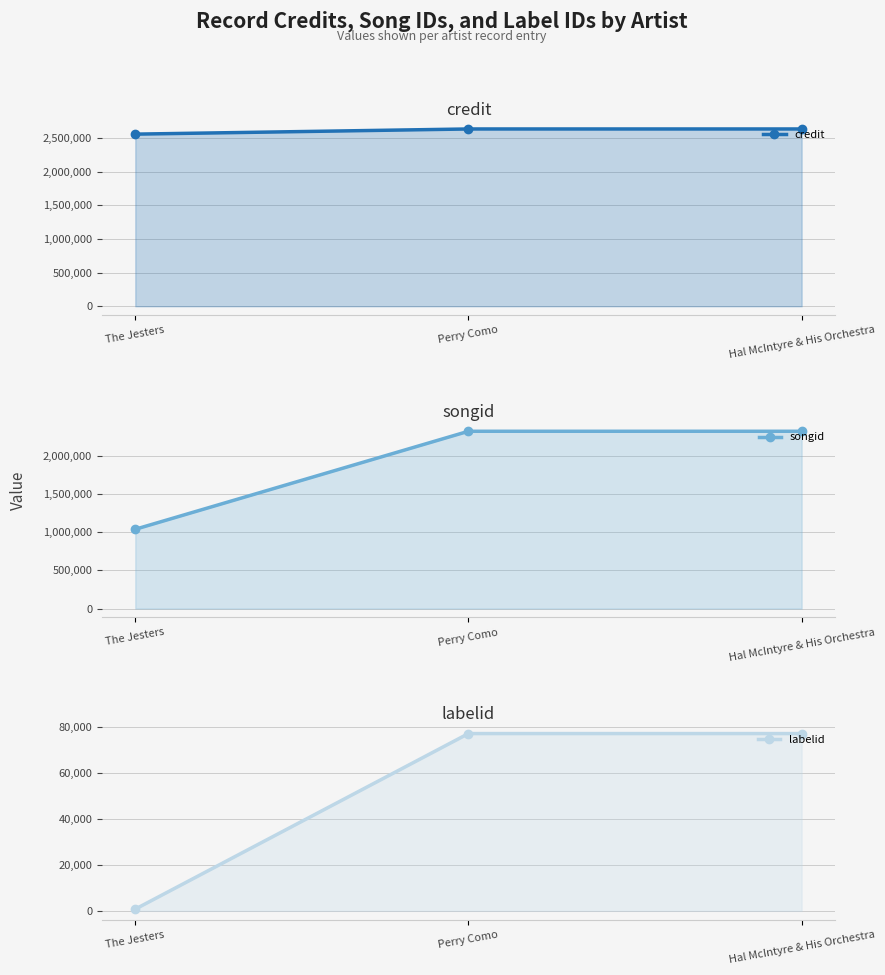

Is it true that credit equals 2560325 at The Jesters?

True